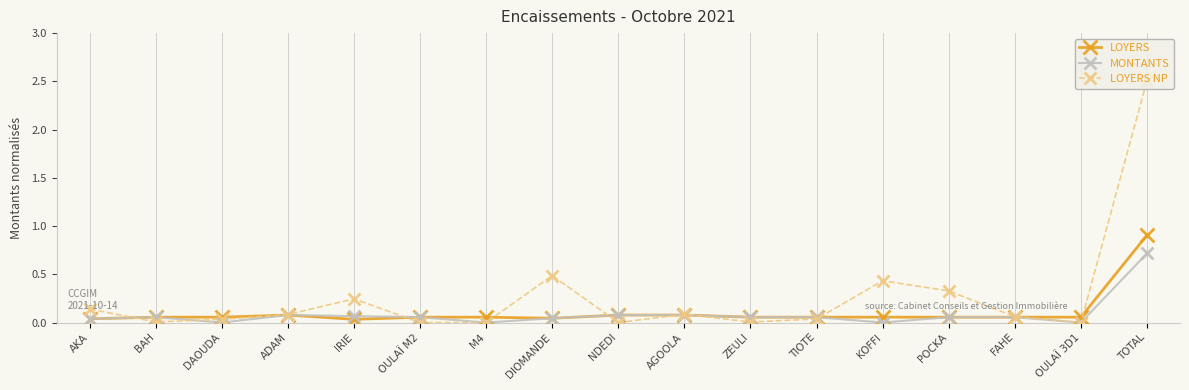

Is the value of LOYERS NP at POCKA greater than the value of MONTANTS at OULAÏ 3D1?

Yes